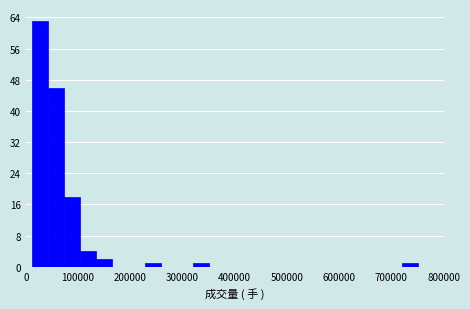

Around what value on the x-axis is the tallest bar? Give the approximate position of its centre, as read against the axis.

30000